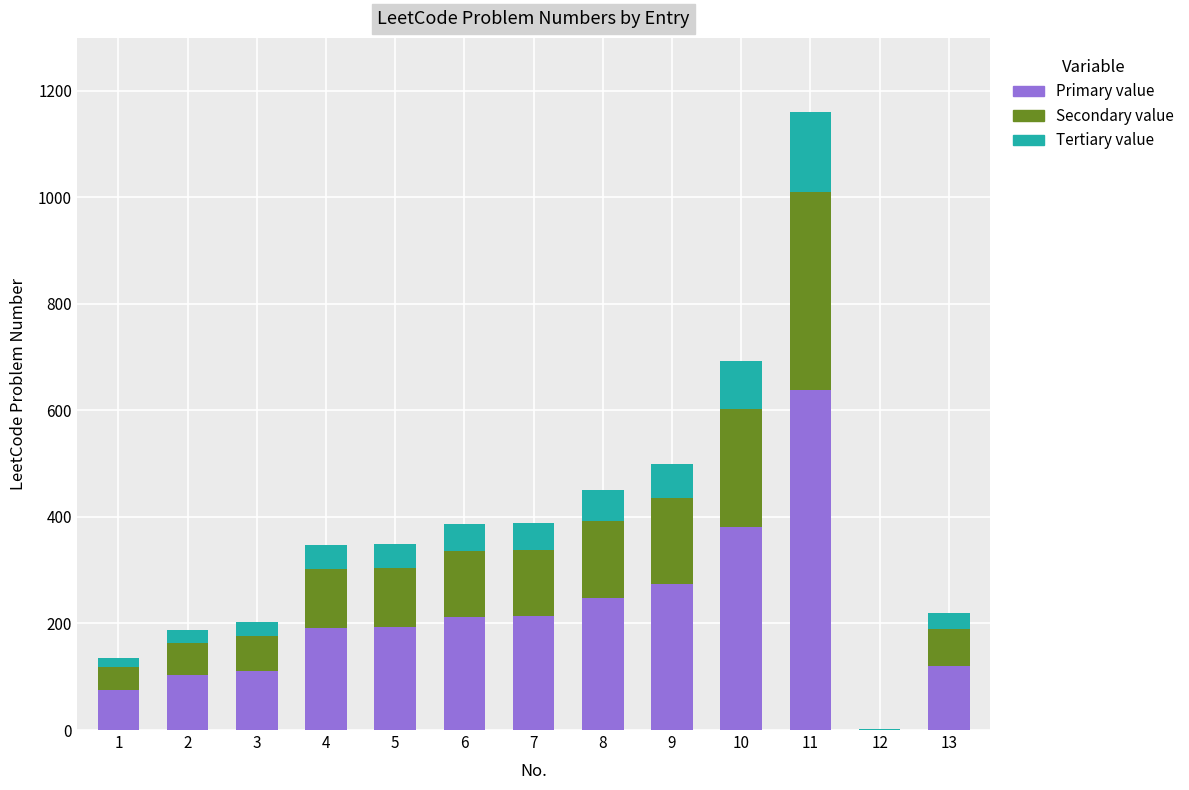

At which category is the sum across all series the highest?

11